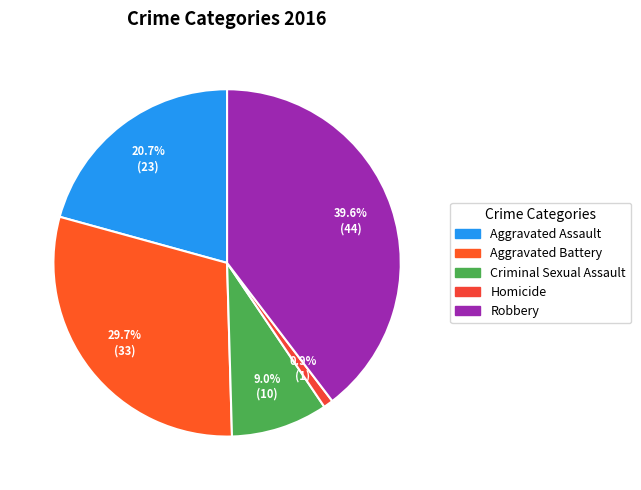

What is the ratio of the value at Robbery to the value at Aggravated Assault?

1.9